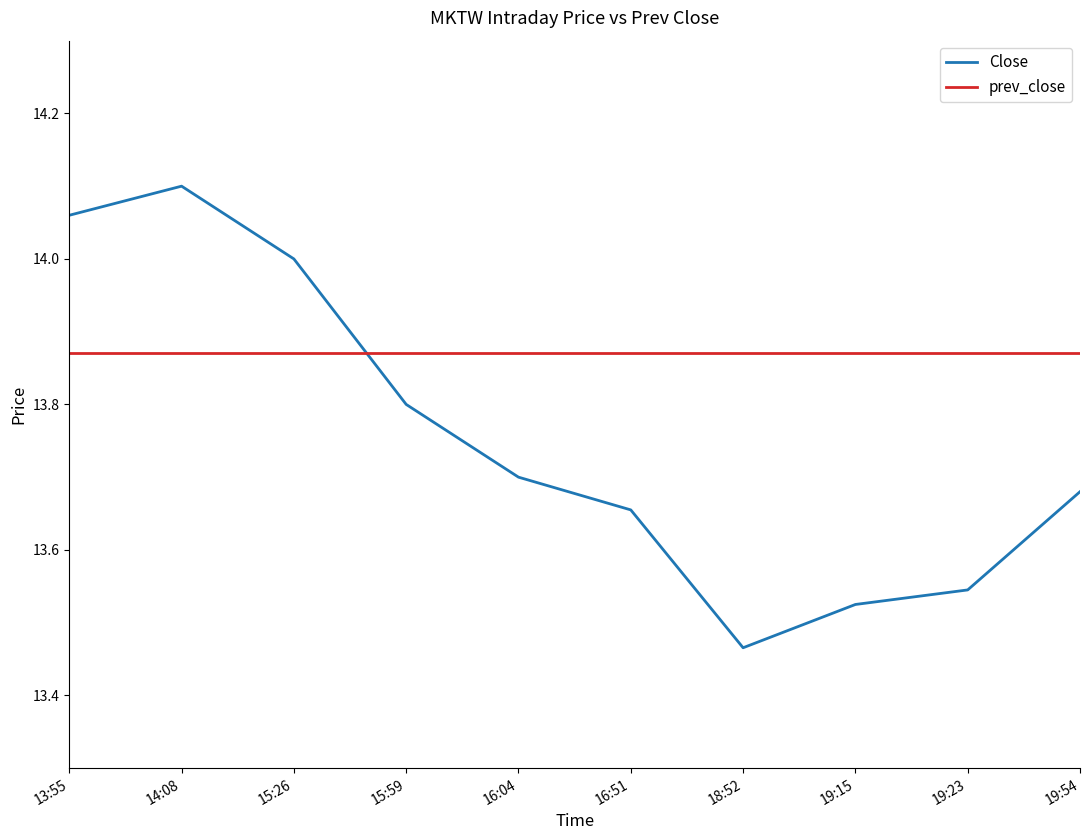

What position from the left is 16:04?

5